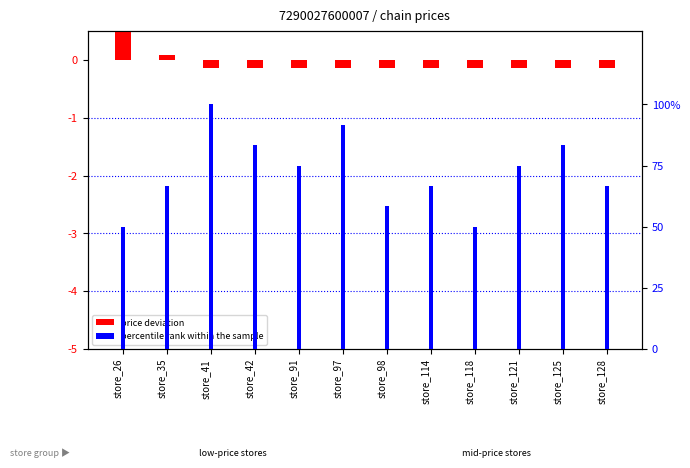

How many bars are there in each group?

2